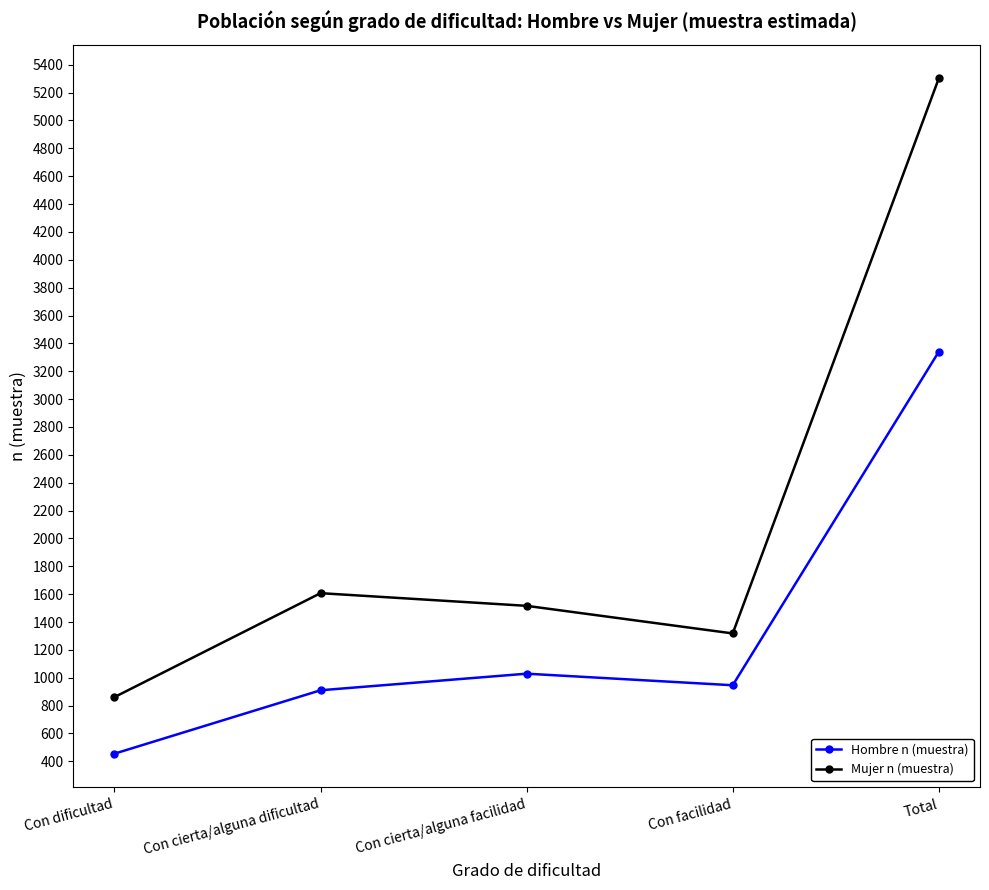

Reading left to right, extract all data points from this chart.

Hombre n (muestra): 455	910	1029	946	3340
Mujer n (muestra): 861	1607	1516	1318	5302